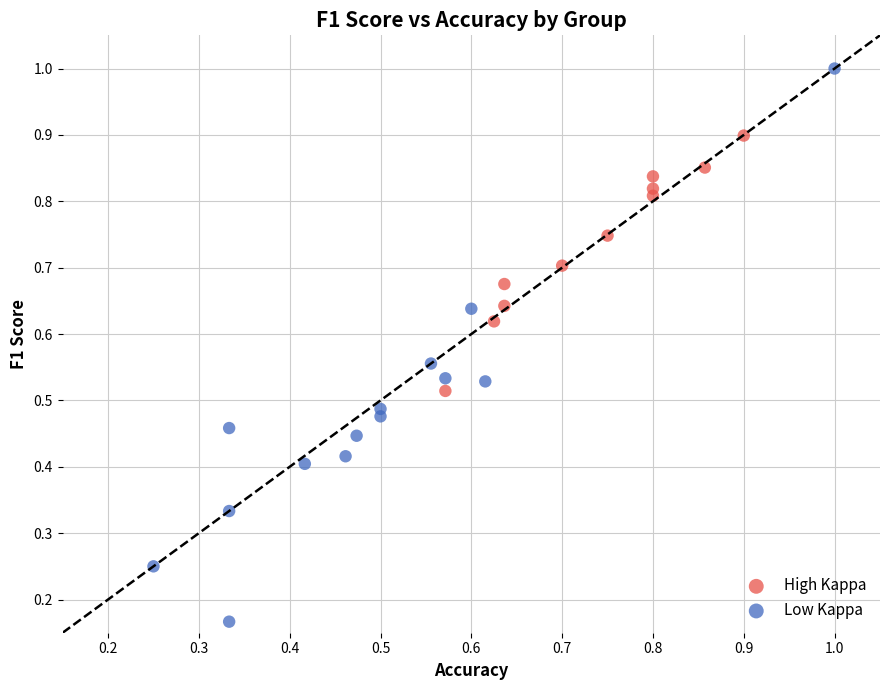

Which series contains the highest Y value?

Low Kappa